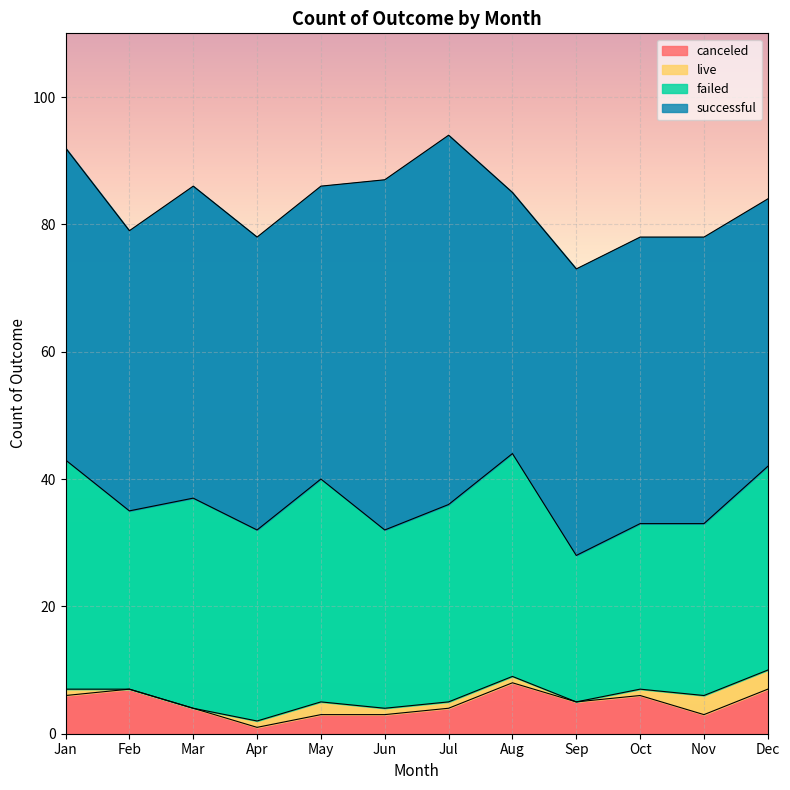

True or false: failed and live intersect in this chart.

False